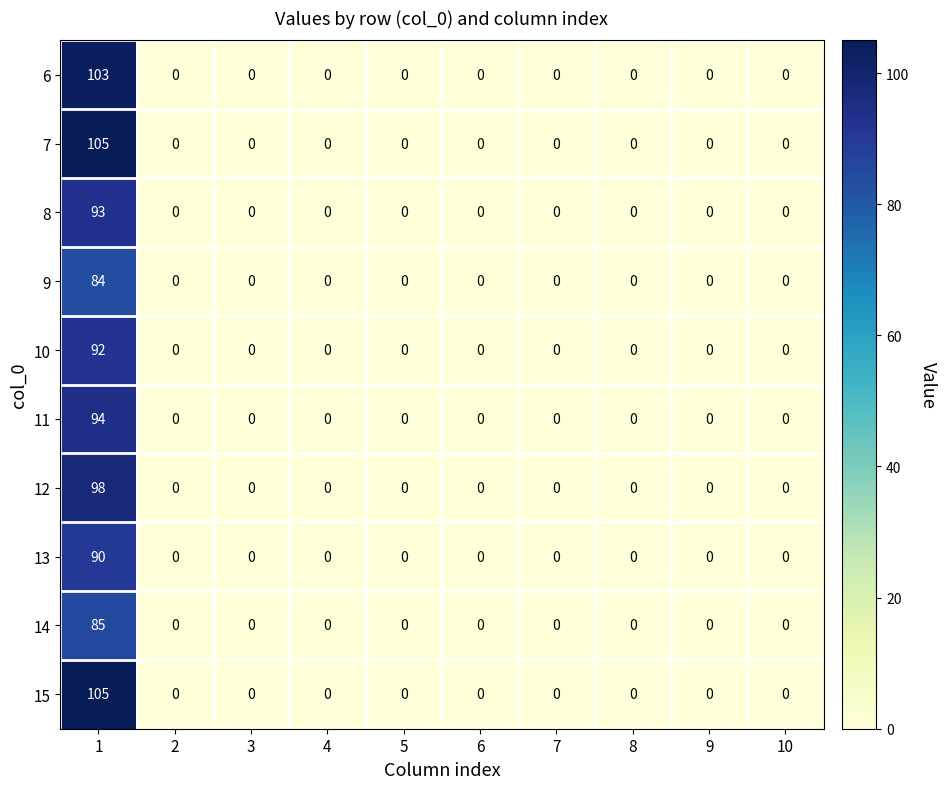

What is the sum of the 8 values at 10 and 1?

93